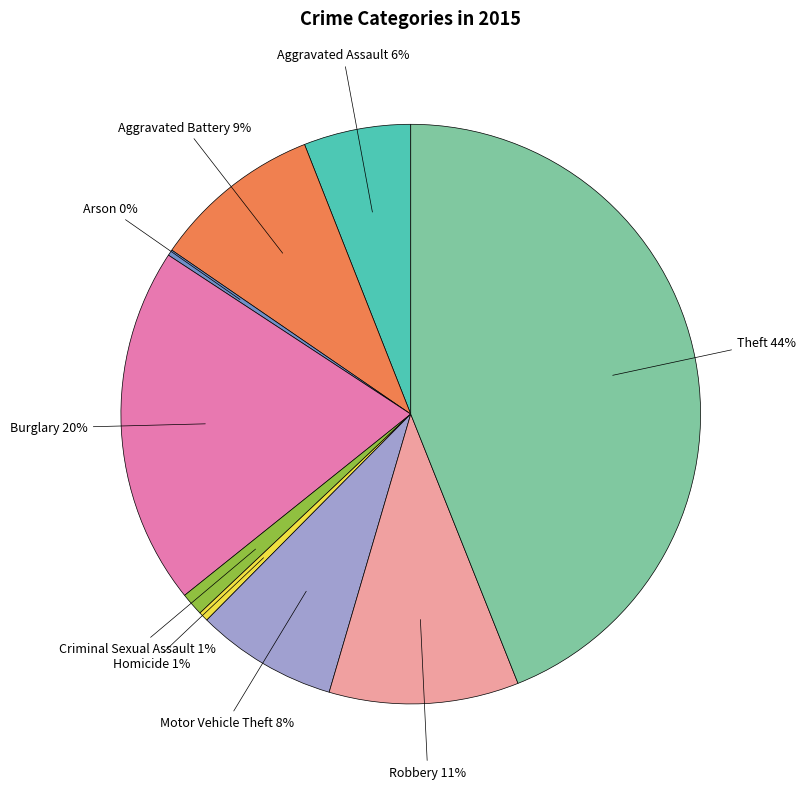

Does any single category account for the majority?

No